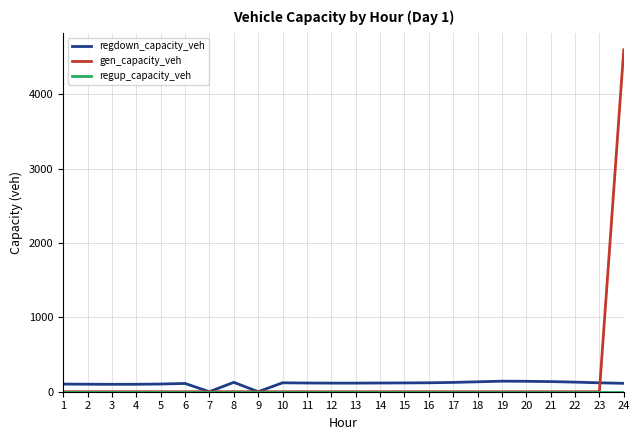

What is the maximum value shown in the chart?

4595.6